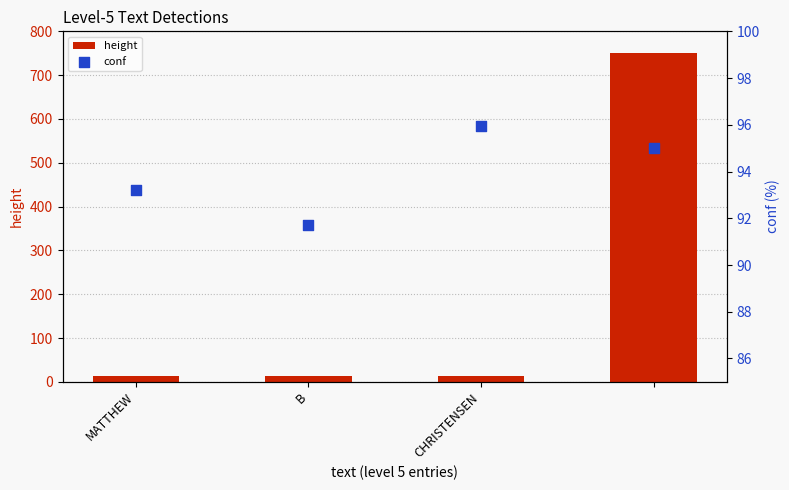

What is the highest value of the height series?

750